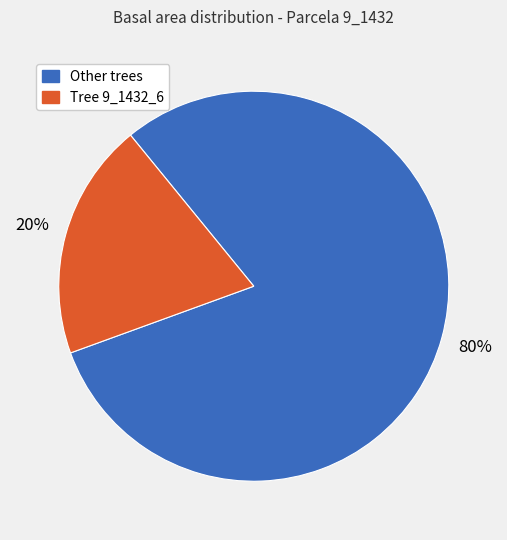

Does any single category account for the majority?

Yes